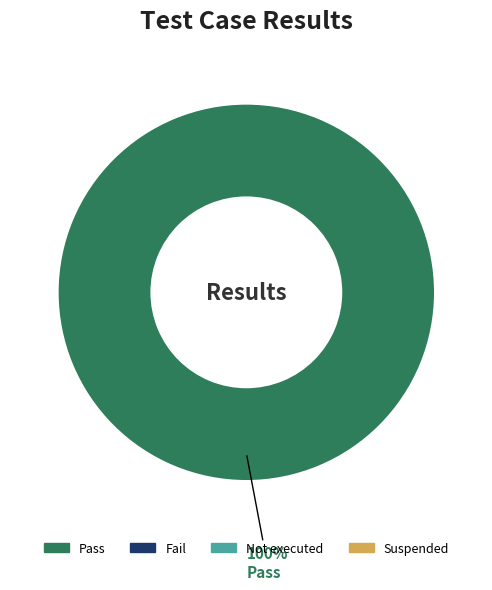

Is there any slice that represents more than half of the pie?

Yes